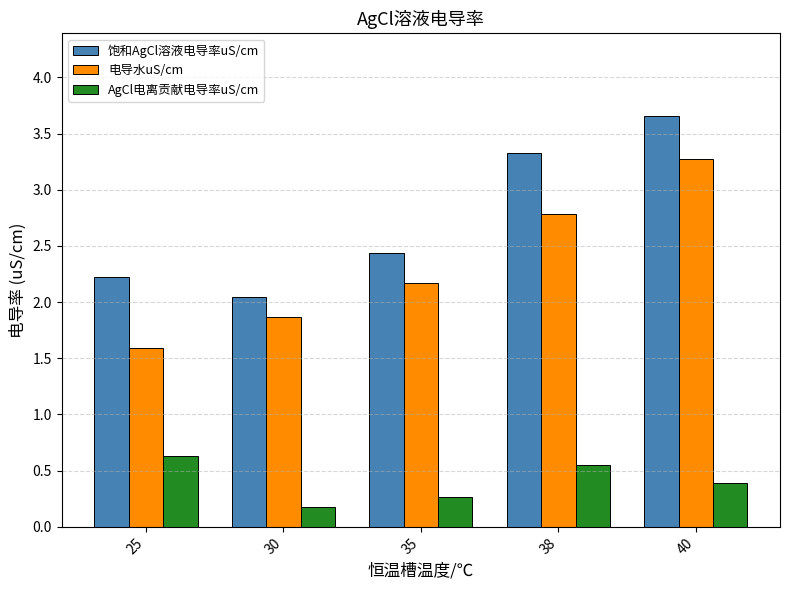

Is it true that 饱和AgCl溶液电导率uS/cm equals 2.2 at 25?

True